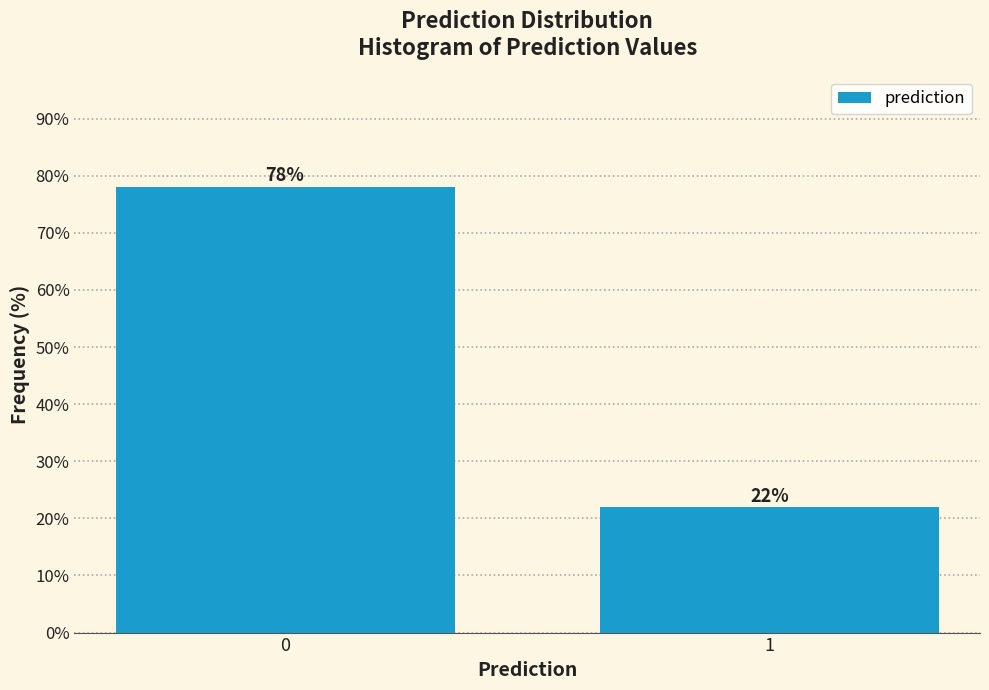

Reading right to left, extract all data points from this chart.

22.0	78.0